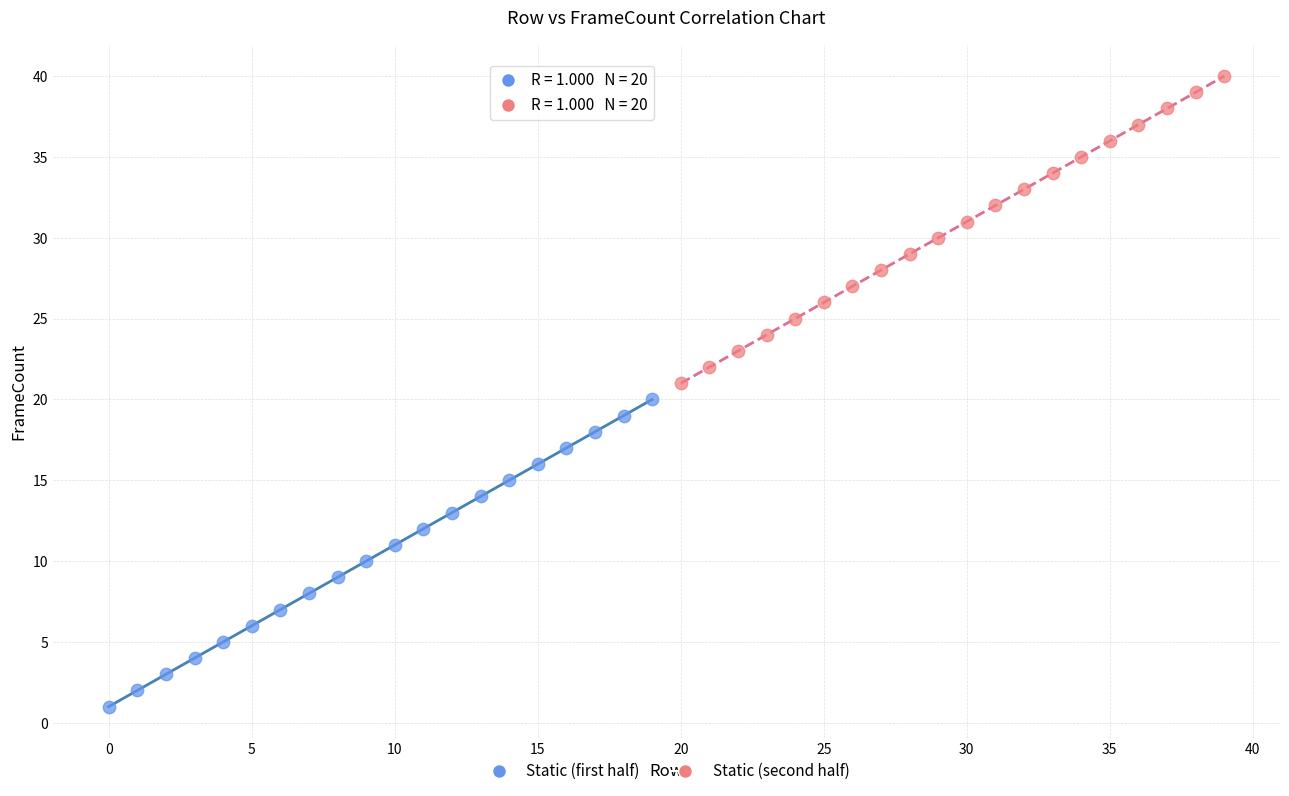

Which series contains the lowest Y value?

Static (first half)